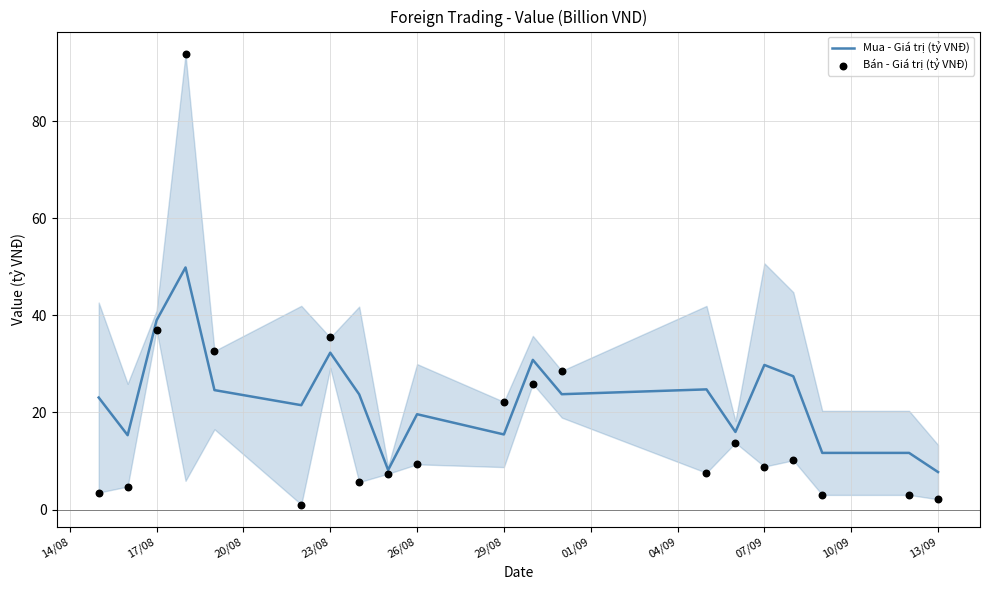

At how many categories does at least one series exceed 72?

1